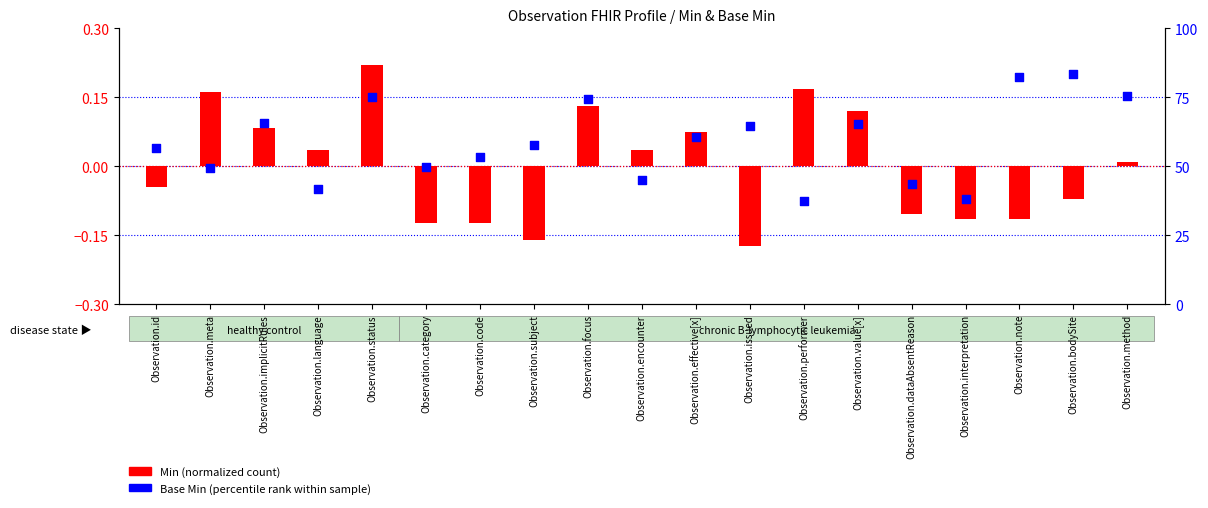

What are all the series names shown in the legend?

Min (normalized), Base Min (percentile rank)